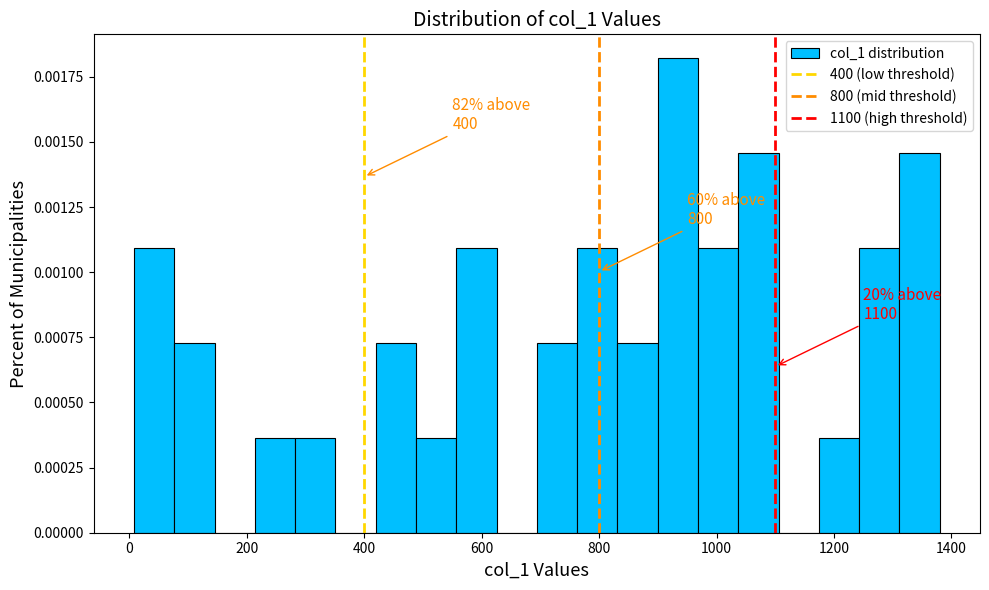

Around what value on the x-axis is the tallest bar? Give the approximate position of its centre, as read against the axis.

940